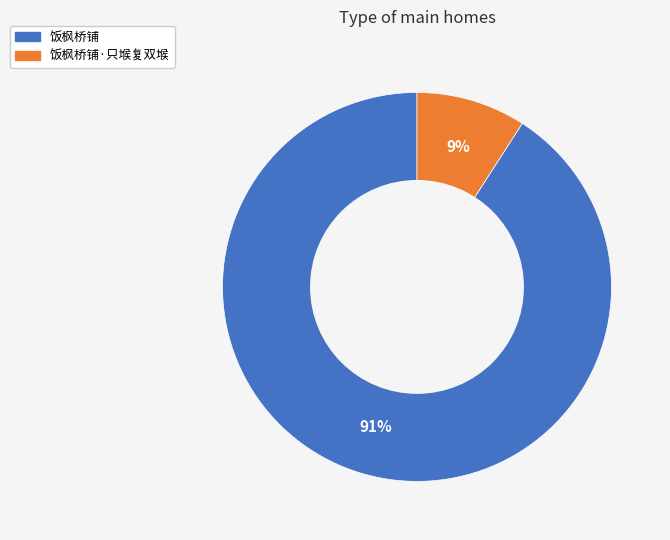

What is the largest slice in the pie chart?

饭枫桥铺